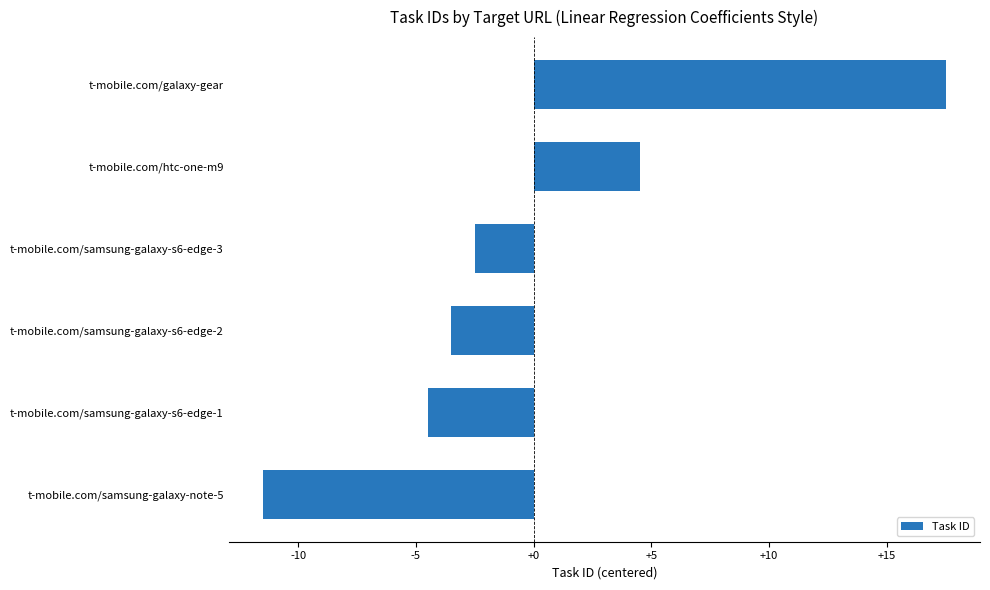

What is the change in value from t-mobile.com/samsung-galaxy-note-5 to t-mobile.com/samsung-galaxy-s6-edge-3?

+9.0